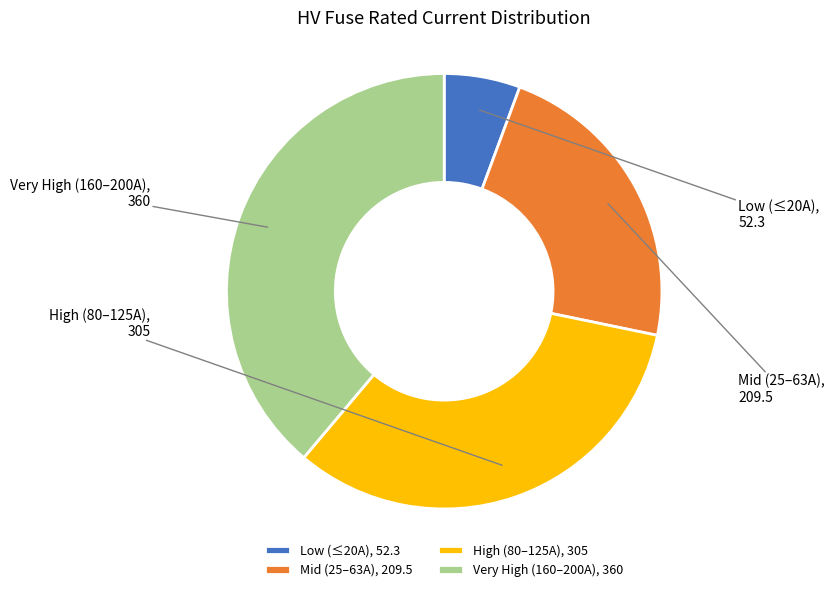

Is there any slice that represents more than half of the pie?

No